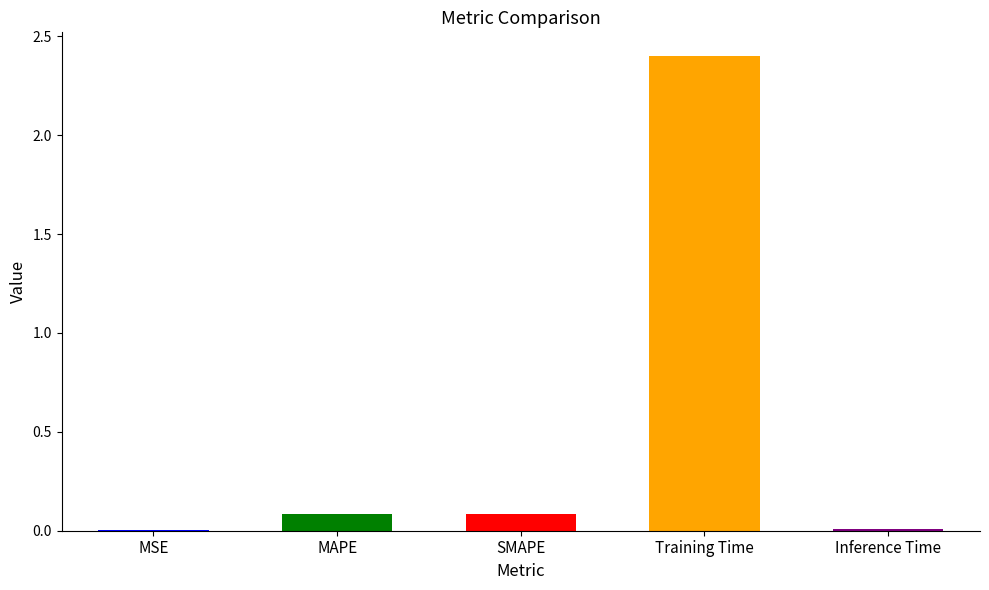

What is the sum of all values?

2.6